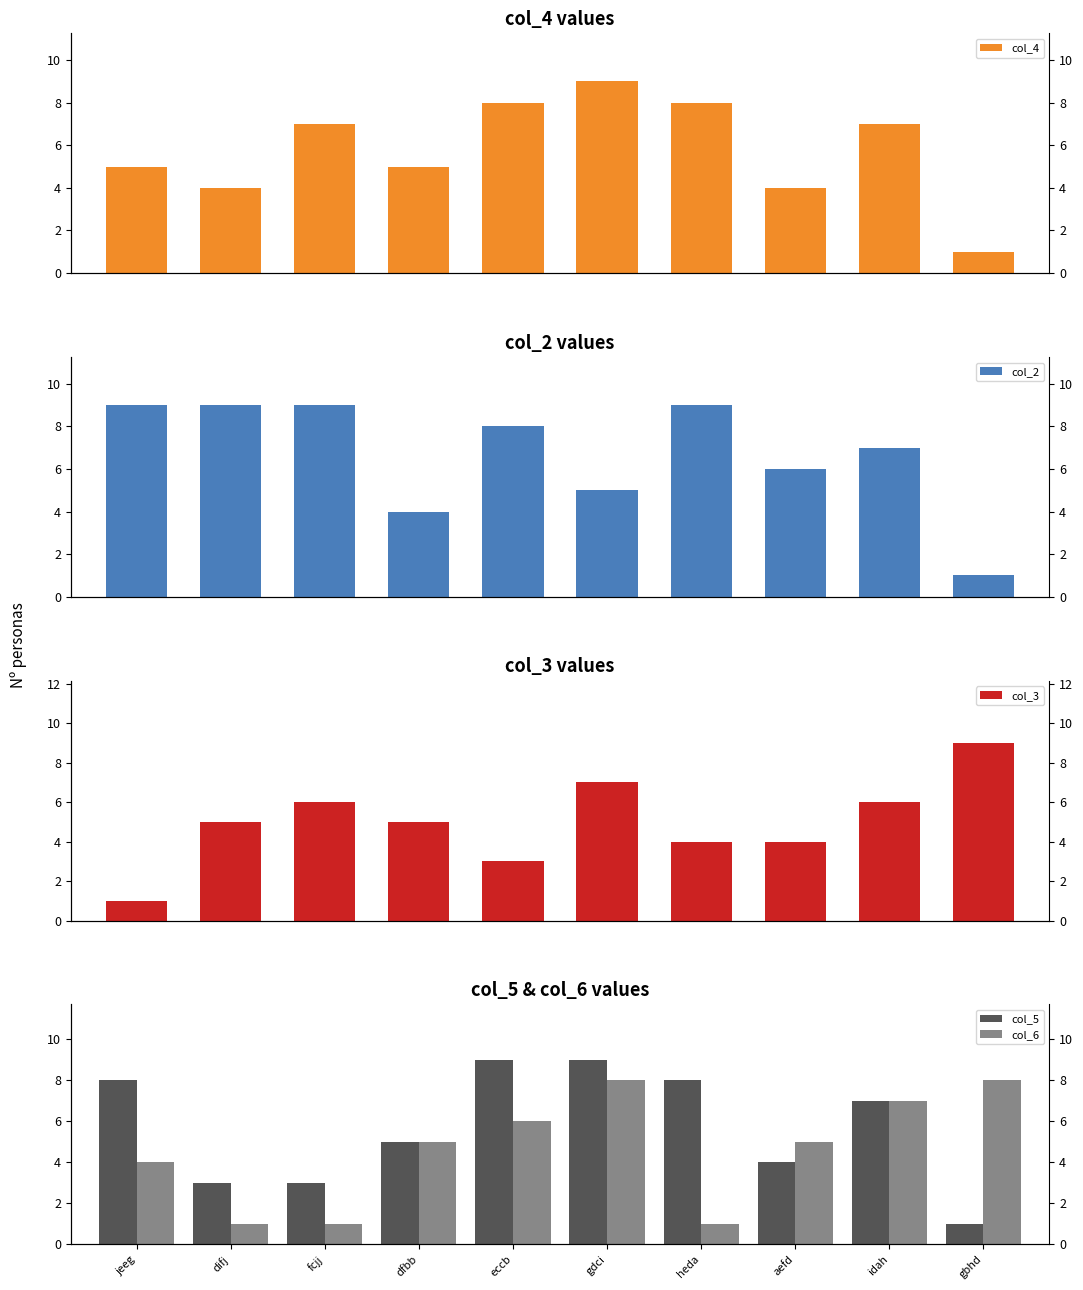

What position from the right is aefd?

3